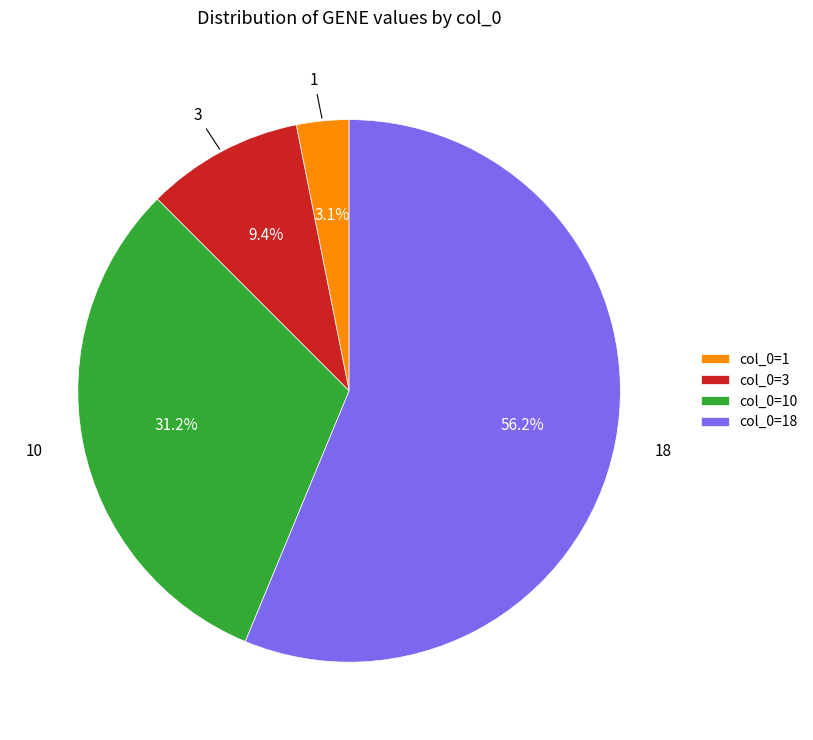

Rank the categories by value from highest to lowest.

col_0=18, col_0=10, col_0=3, col_0=1